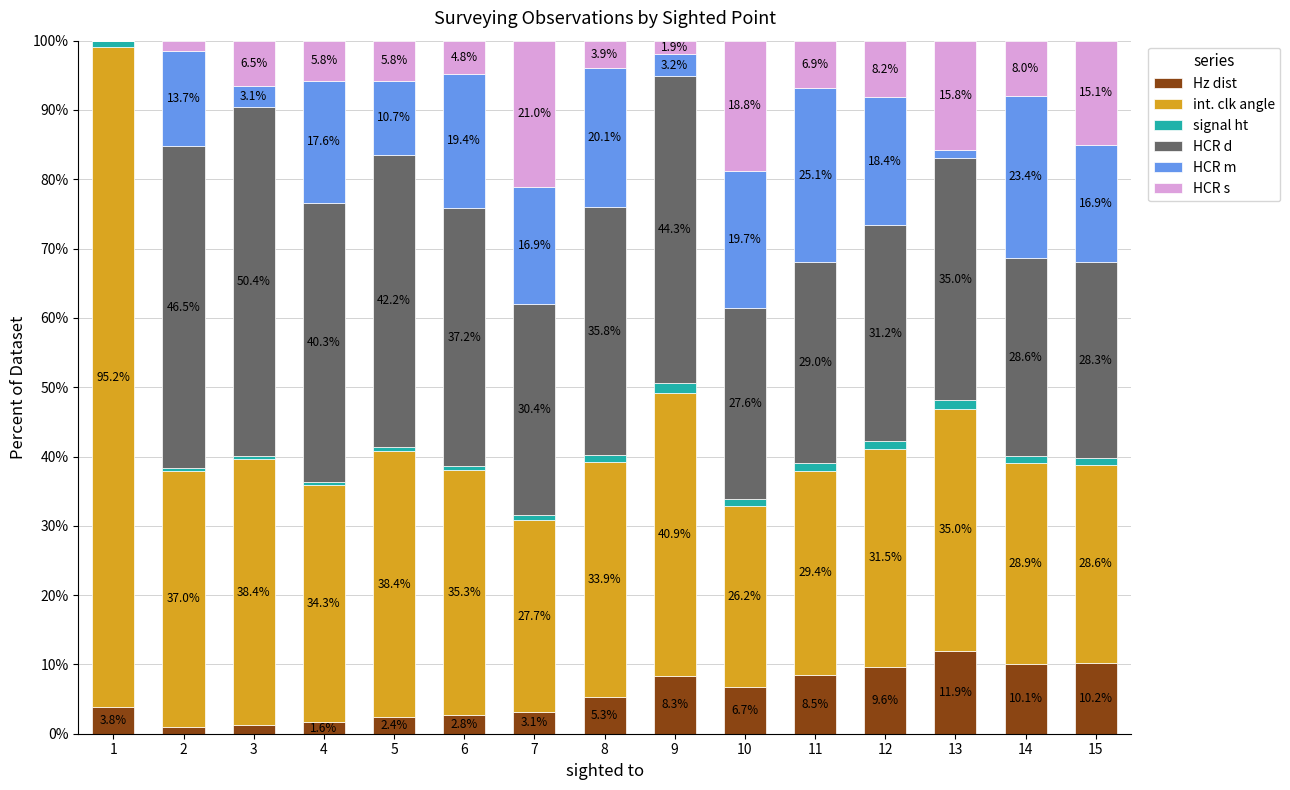

Is it true that Hz dist equals 3.8 at 1?

True